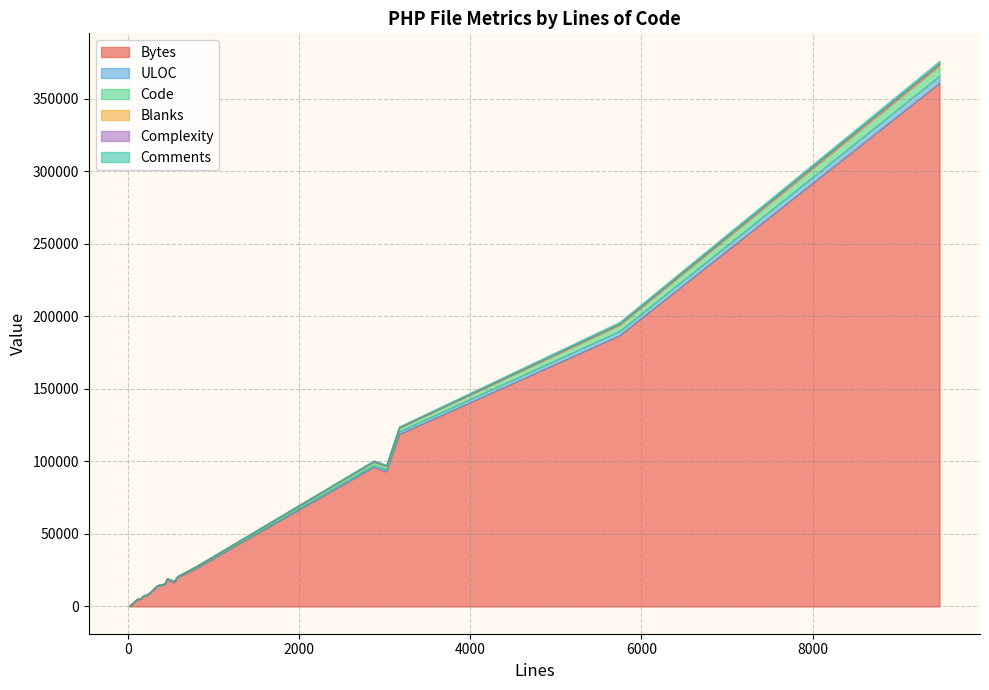

Which series changed the most between 5744 and 16?

Bytes